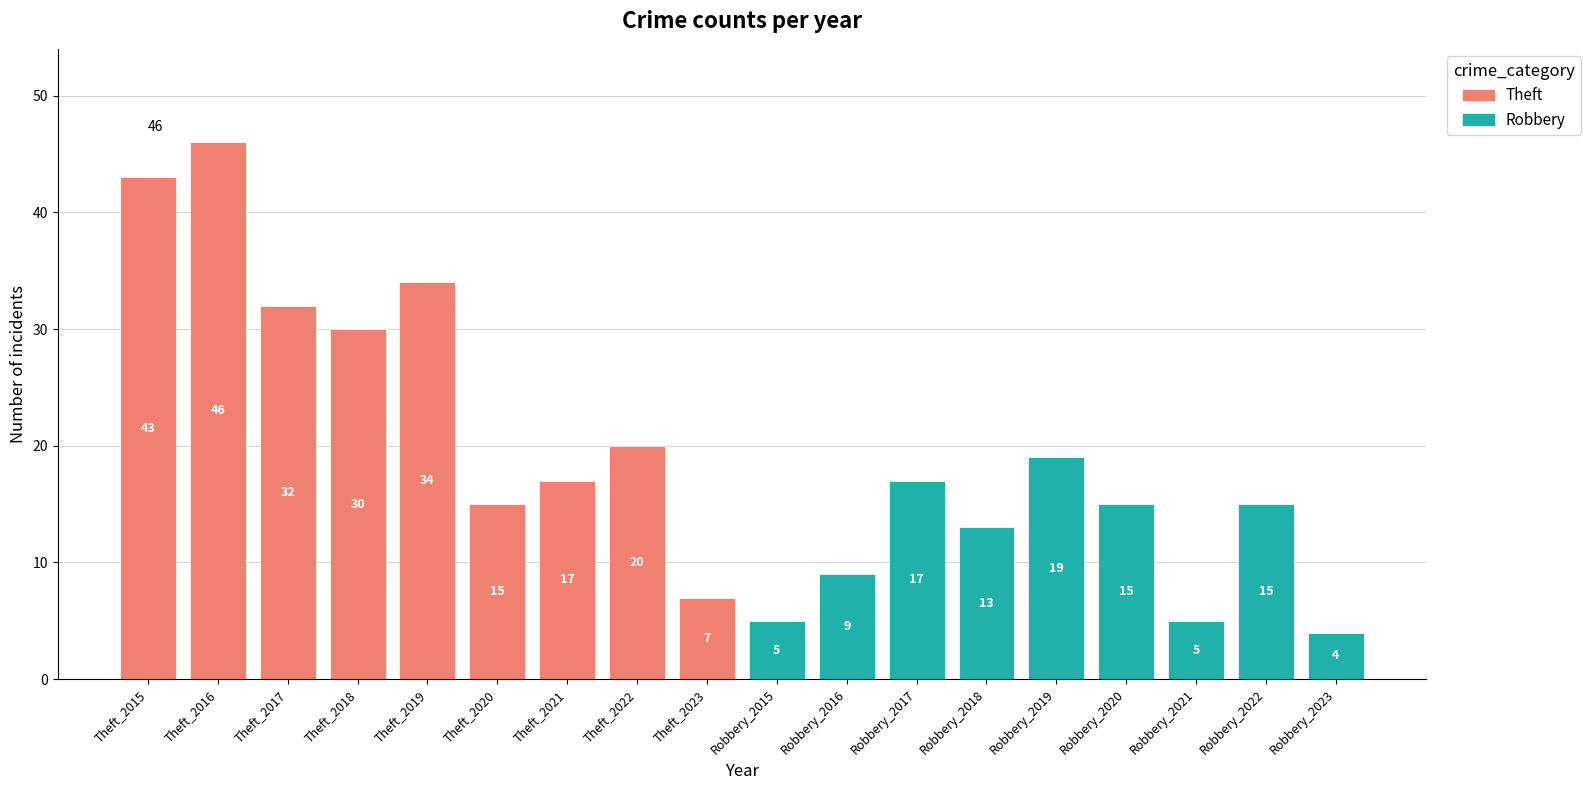

At 2018, list the series in order from largest to smallest.

Theft, Robbery